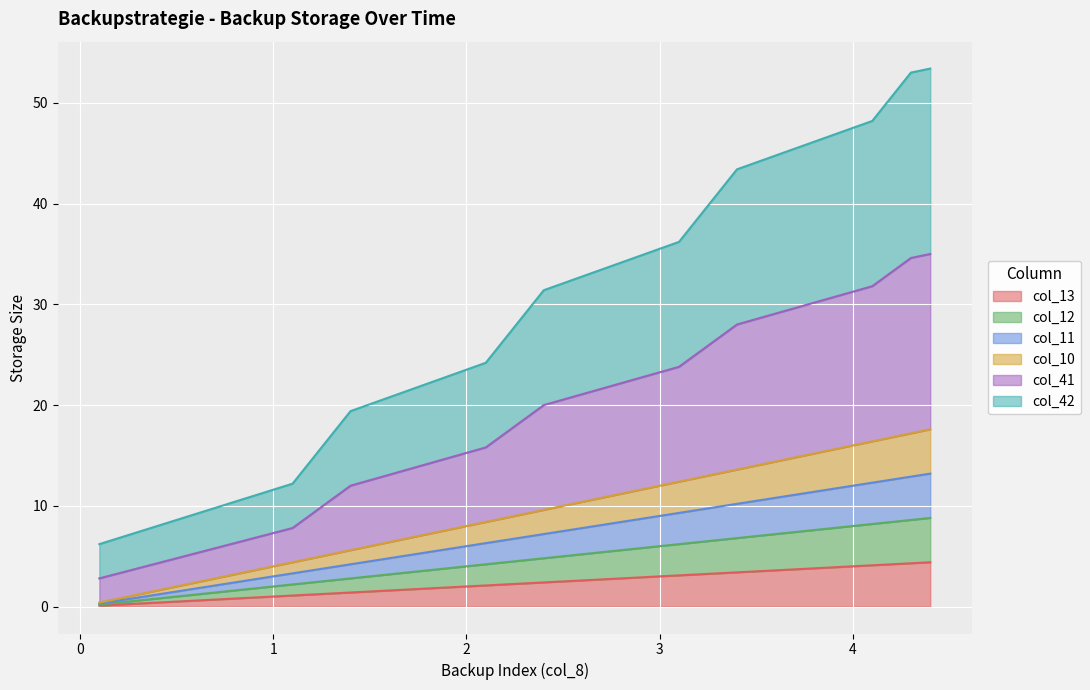

What is the greatest value displayed?

53.4